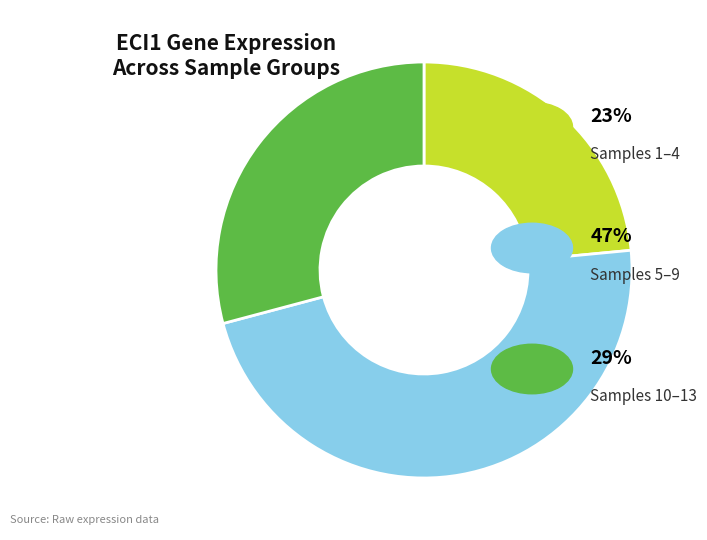

Is there any slice that represents more than half of the pie?

No